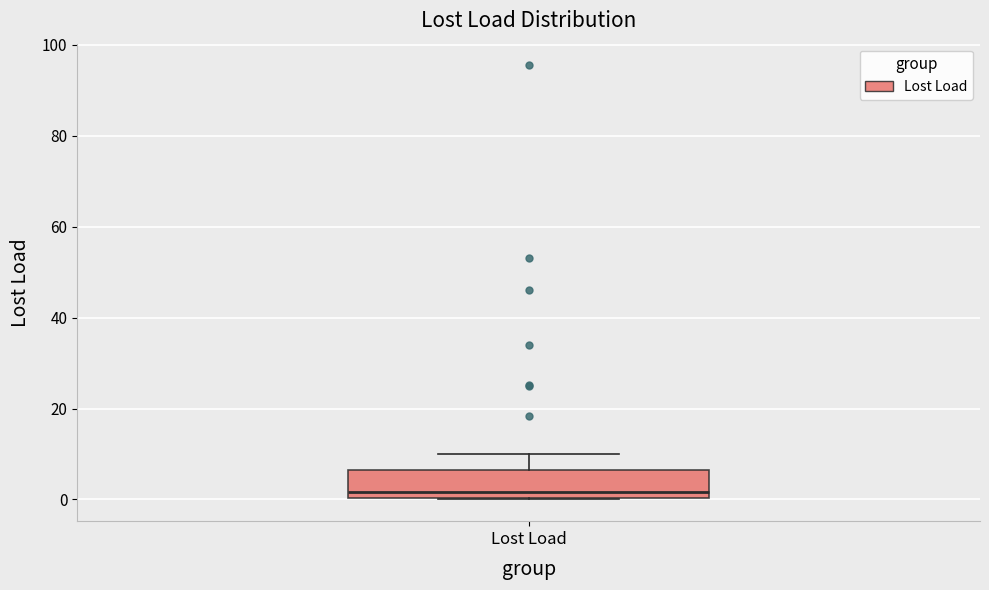

Where is the lower edge of the box for Lost Load on the y-axis? The values are not printed on the chart, so give them approximately, as read against the axis.

0